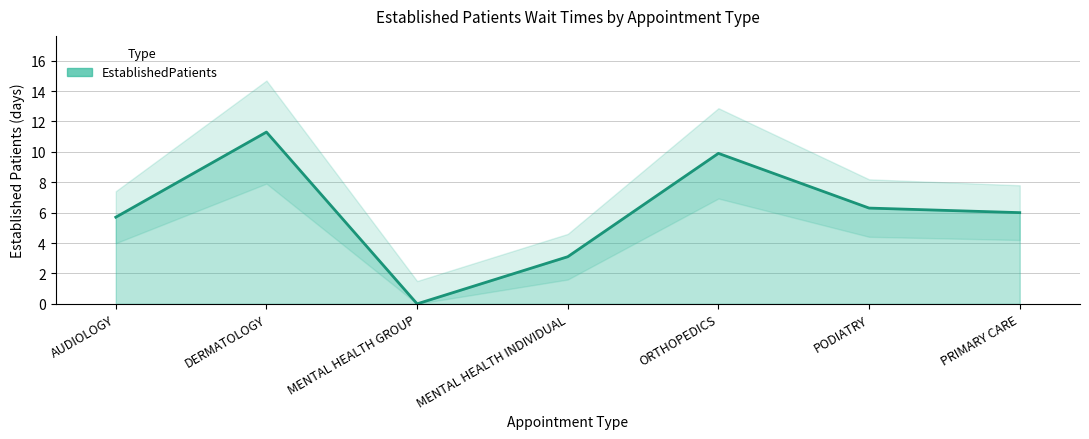

Reading left to right, extract all data points from this chart.

5.7	11.3	0.0	3.1	9.9	6.3	6.0